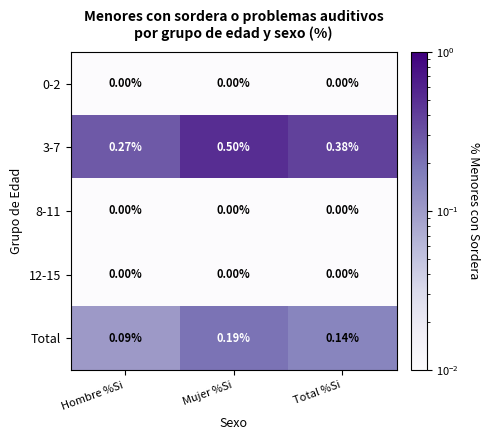

List the labels in order of Total value, largest first.

Mujer %Si, Total %Si, Hombre %Si